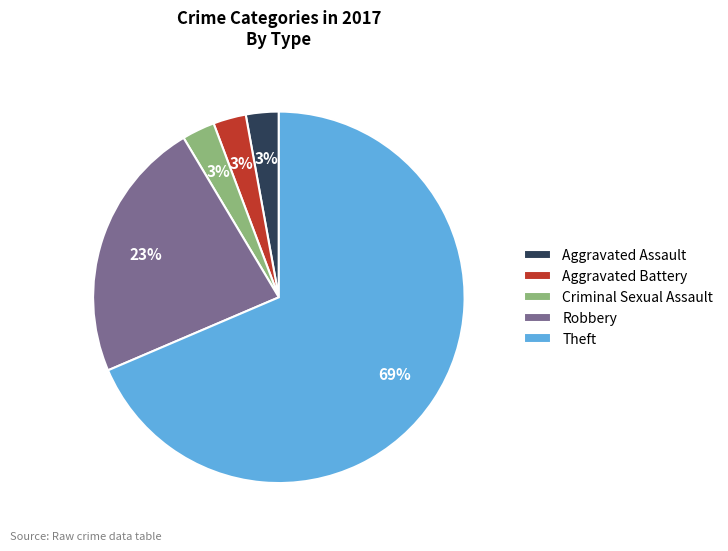

To the nearest percent, what portion does Aggravated Assault represent?

3%